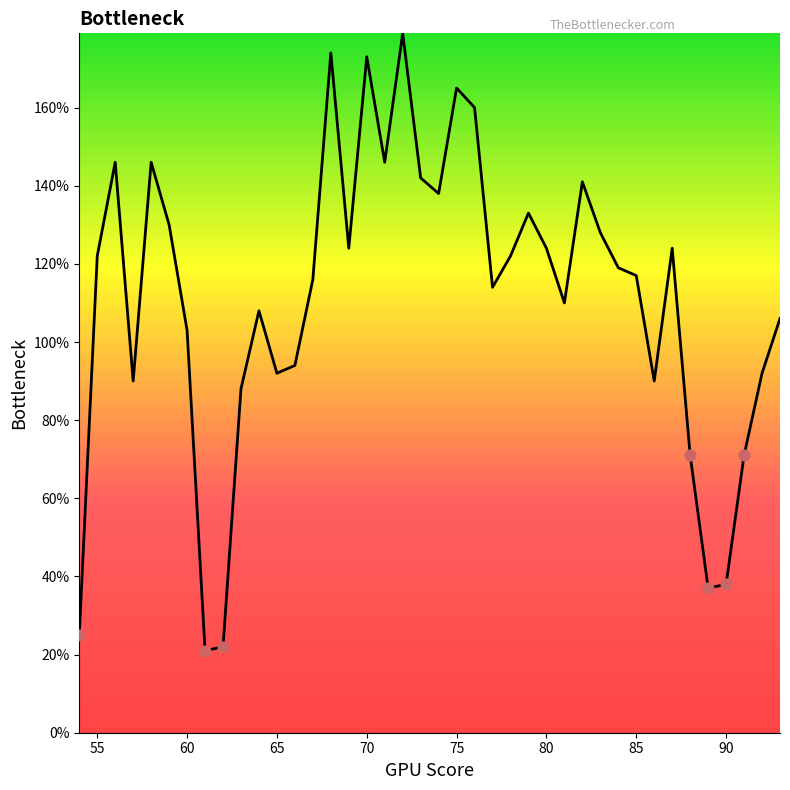

What is the difference between the maximum and minimum values?

158